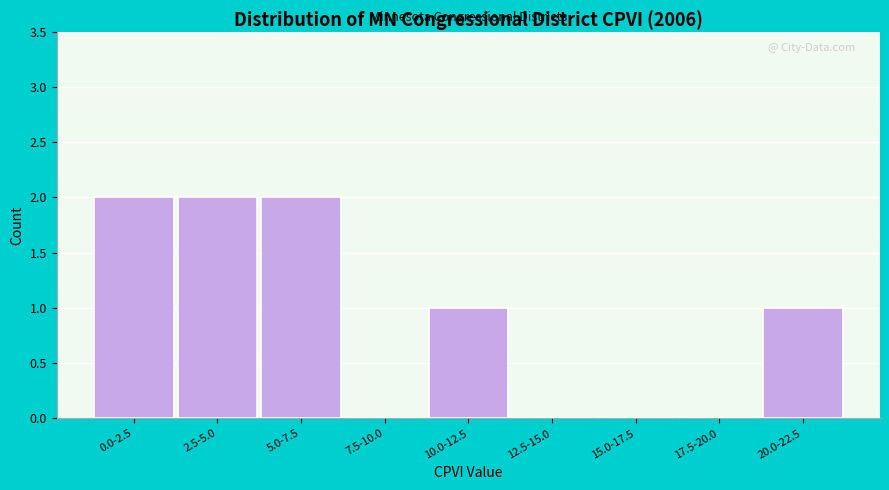

Reading left to right, what are all the values shown in this chart?

0.0-2.5=2	2.5-5.0=2	5.0-7.5=2	7.5-10.0=0	10.0-12.5=1	12.5-15.0=0	15.0-17.5=0	17.5-20.0=0	20.0-22.5=1